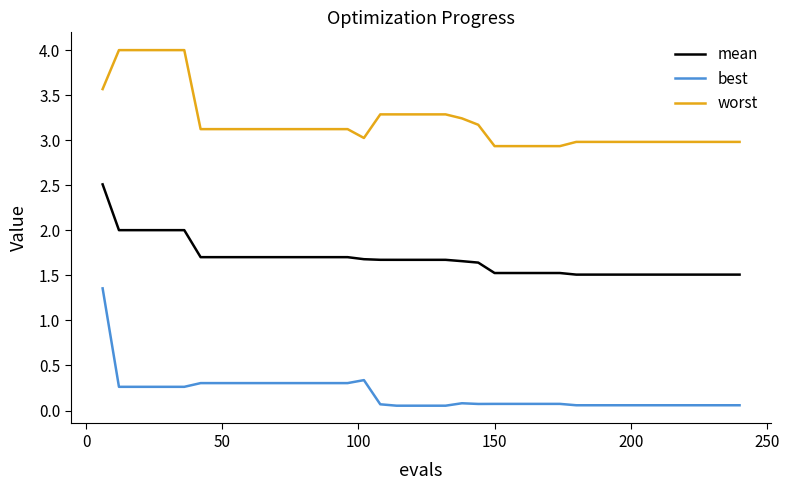

True or false: worst and mean intersect in this chart.

False